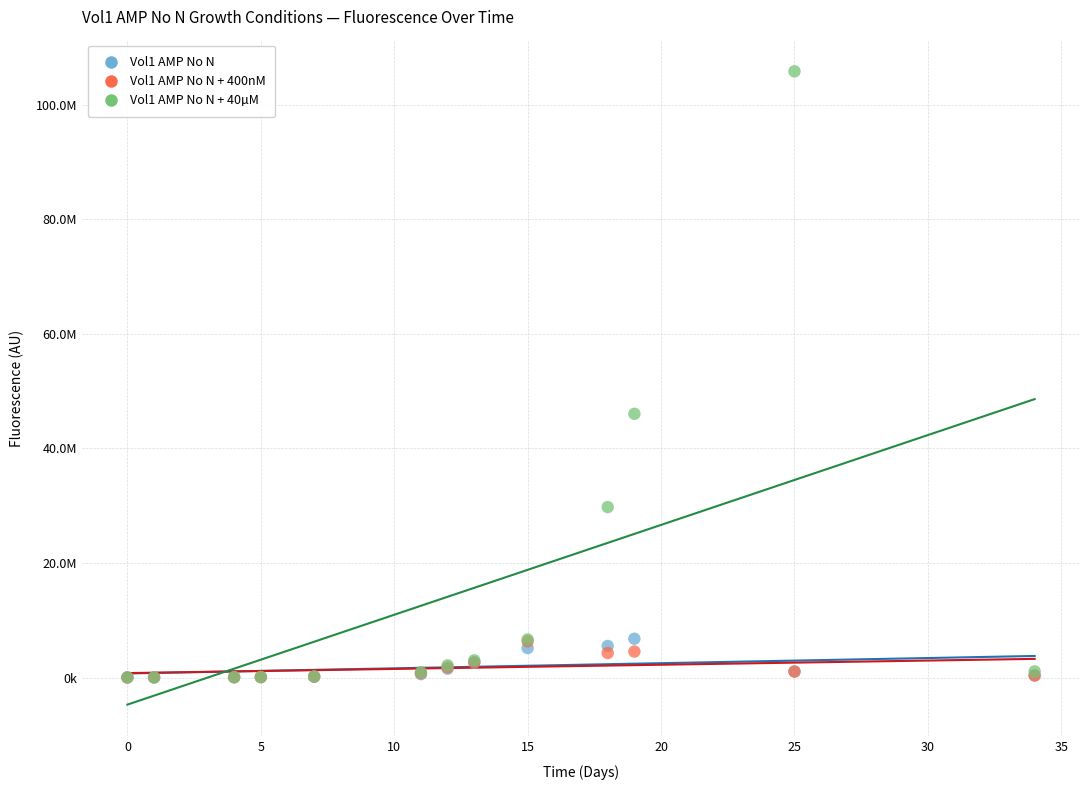

What are all the series names shown in the legend?

Vol1 AMP No N, Vol1 AMP No N + 400nM, Vol1 AMP No N + 40µM